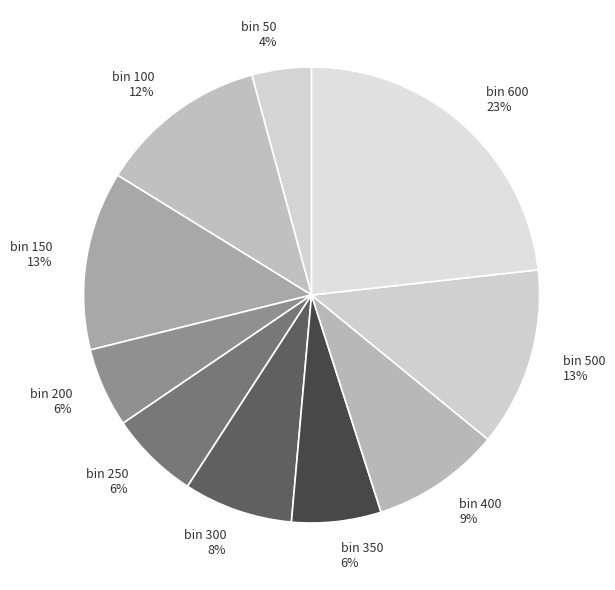

Which category has the smallest portion of the pie?

50